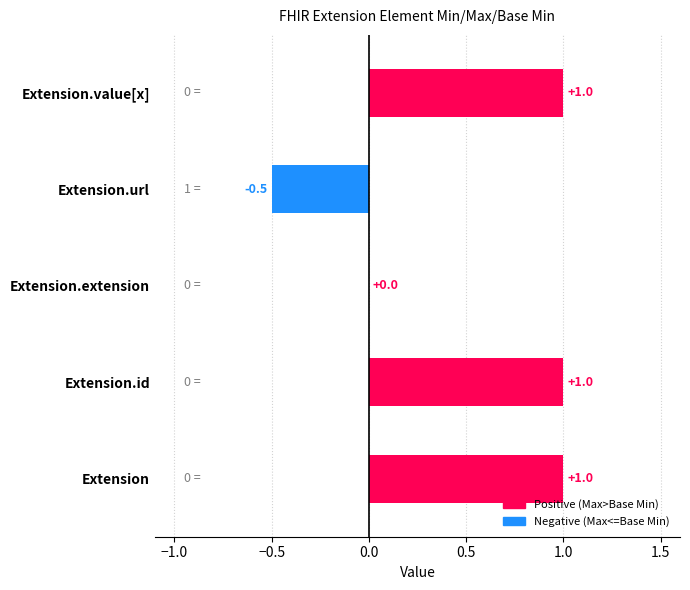

Is it true that the value at Extension.url is -0.7?

False